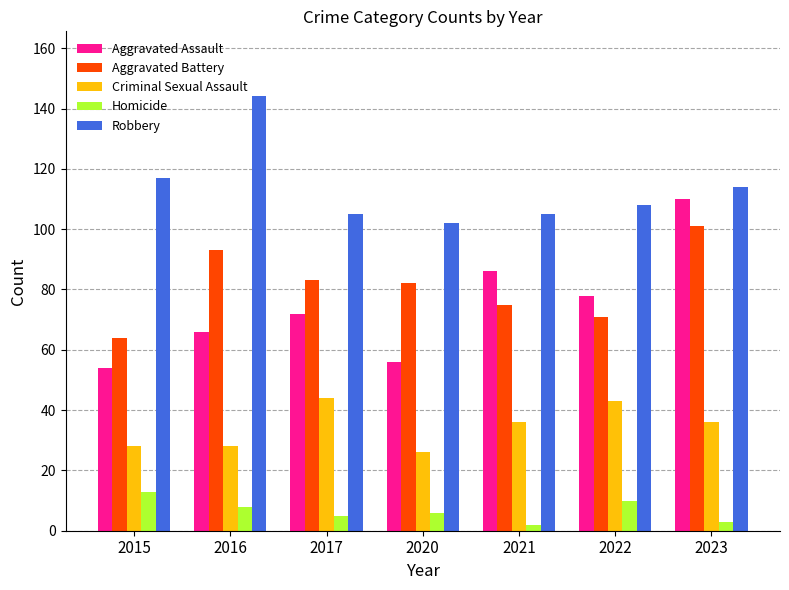

Reading left to right, transcribe all the data shown in this chart.

Aggravated Assault: 54	66	72	56	86	78	110
Aggravated Battery: 64	93	83	82	75	71	101
Criminal Sexual Assault: 28	28	44	26	36	43	36
Homicide: 13	8	5	6	2	10	3
Robbery: 117	144	105	102	105	108	114